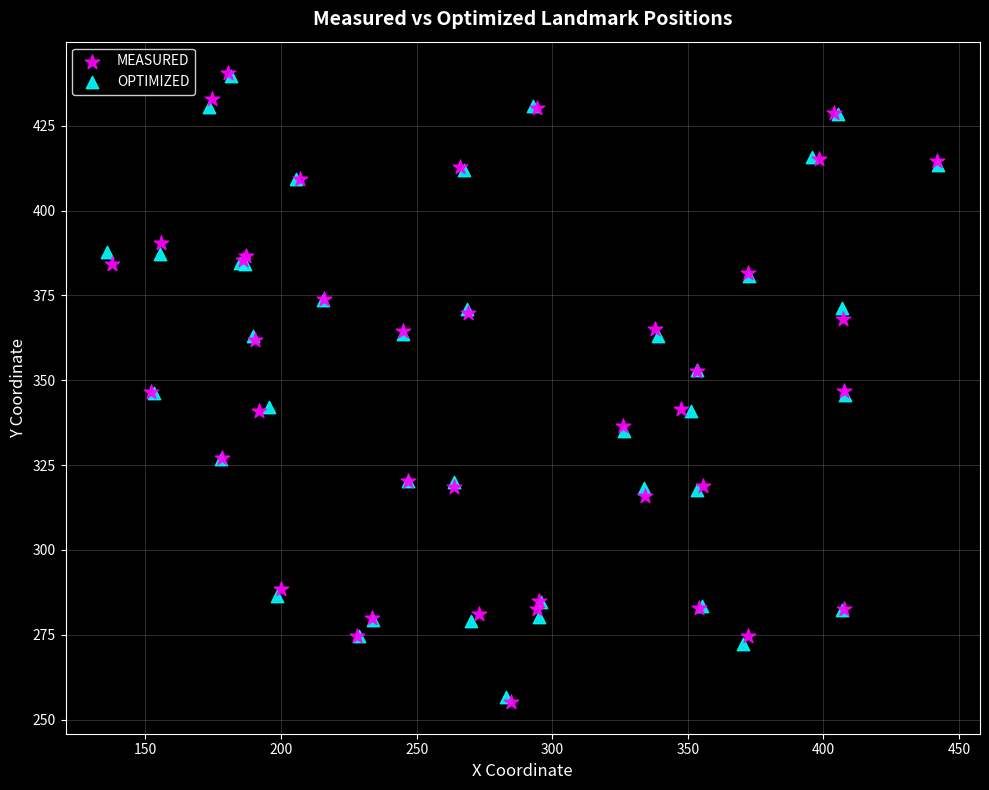

What are all the series names shown in the legend?

MEASURED, OPTIMIZED